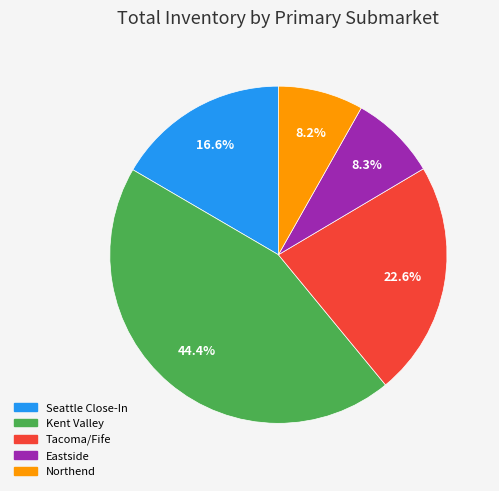

True or false: Northend accounts for 1% of the total.

False